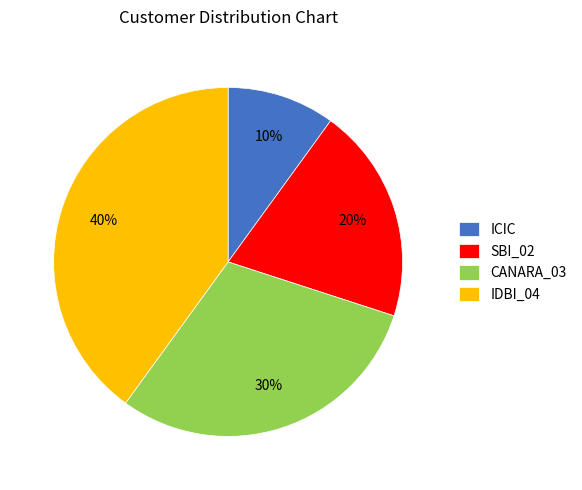

What is the smallest slice in the pie chart?

ICIC